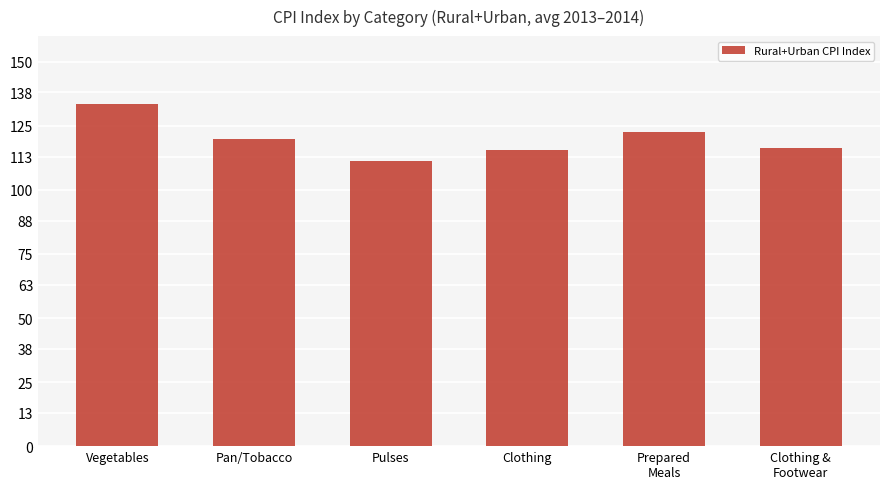

At which label does the data first exceed 119?

Vegetables